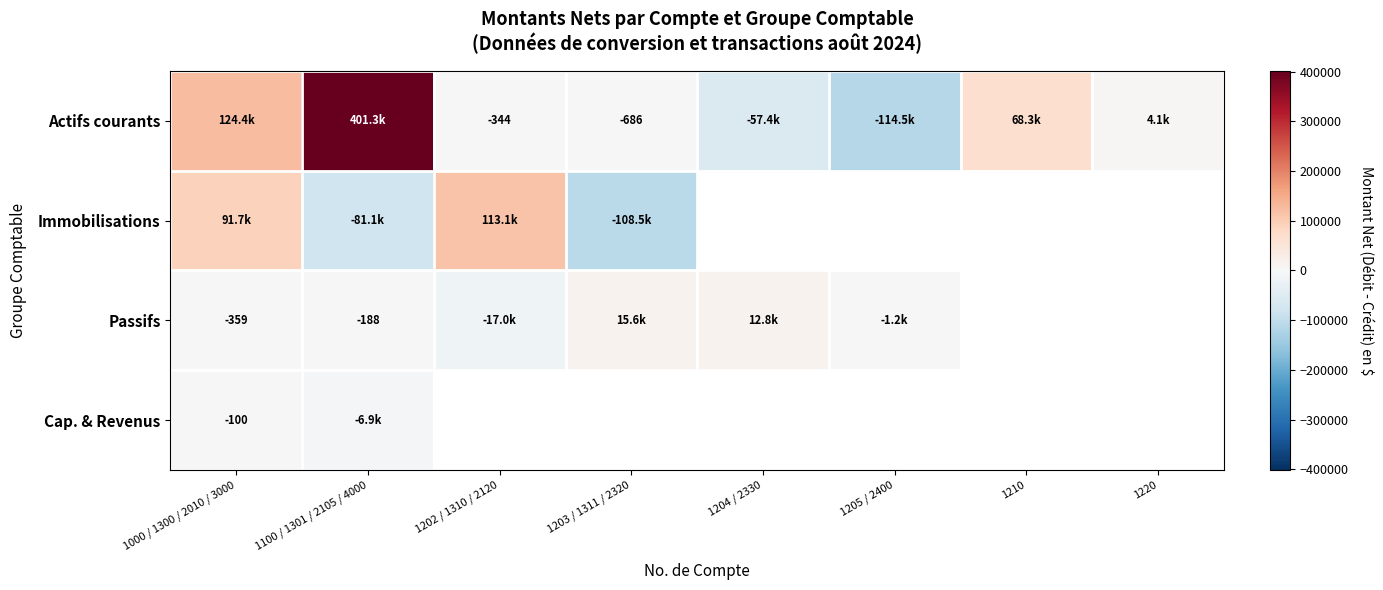

The value of Passifs at 1203 / 1311 / 2320 is 23252.2. True or false?

False